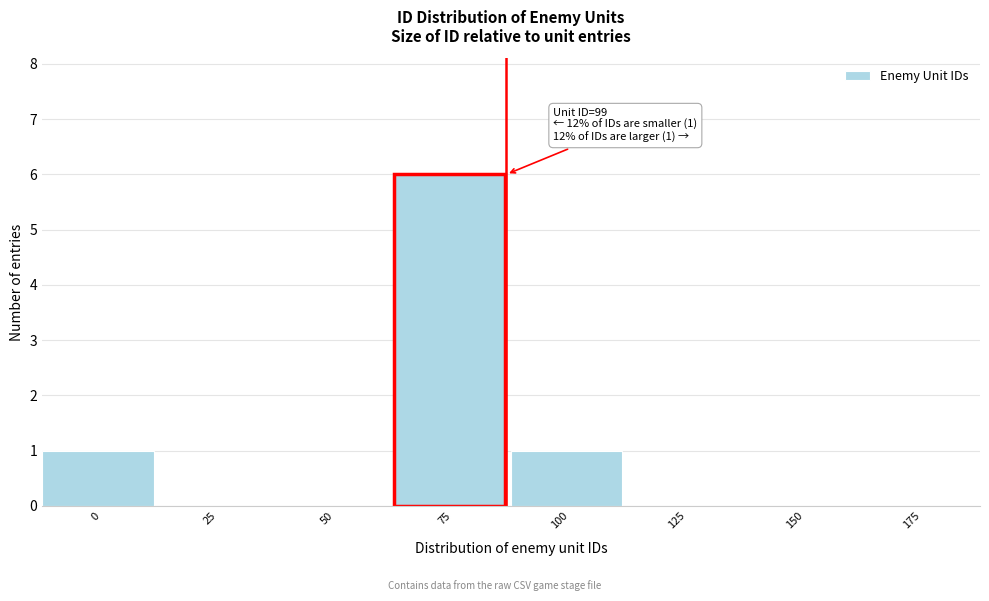

Reading left to right, what are all the values shown in this chart?

0=1	25=0	50=0	75=6	100=1	125=0	150=0	175=0